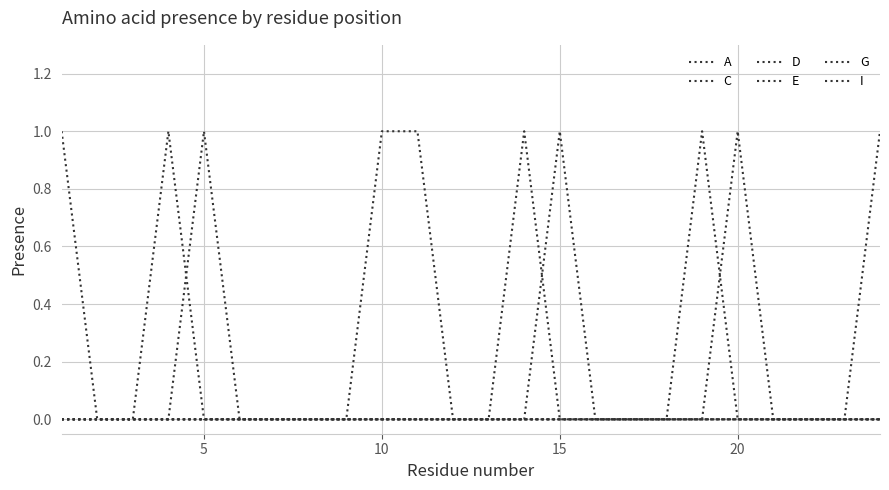

Does the chart display data point markers on the line(s)?

No